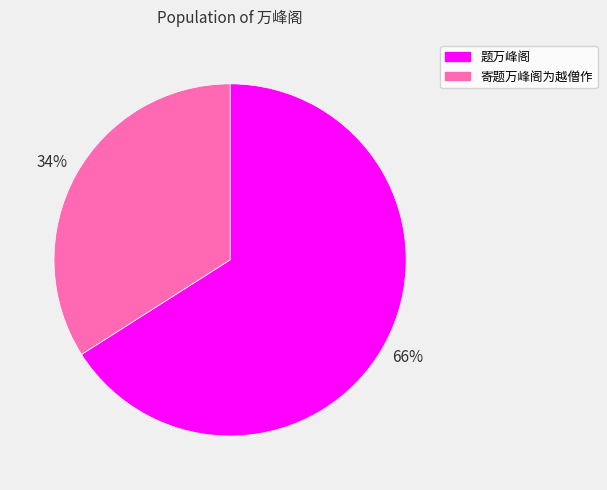

True or false: 寄题万峰阁为越僧作 accounts for 34% of the total.

True